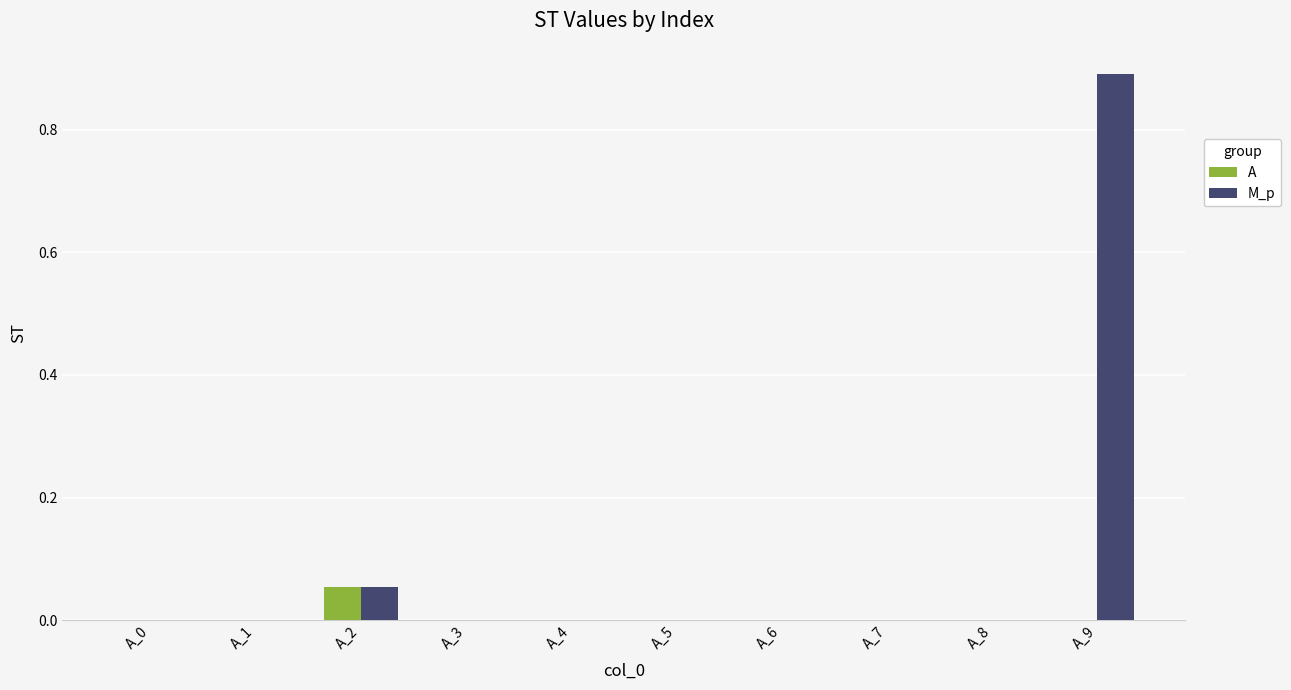

The value of M_p at A_3 is 0.0. True or false?

True